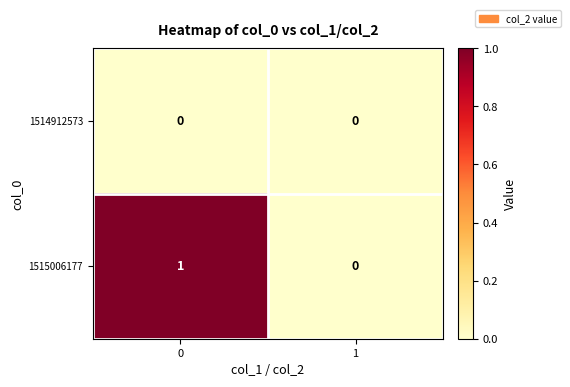

Rank the series by their maximum value, from lowest to highest.

1514912573, 1515006177